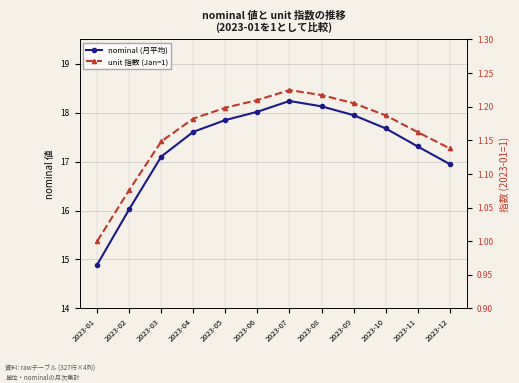

True or false: nominal (月平均) and unit 指数 (Jan=1) intersect in this chart.

False